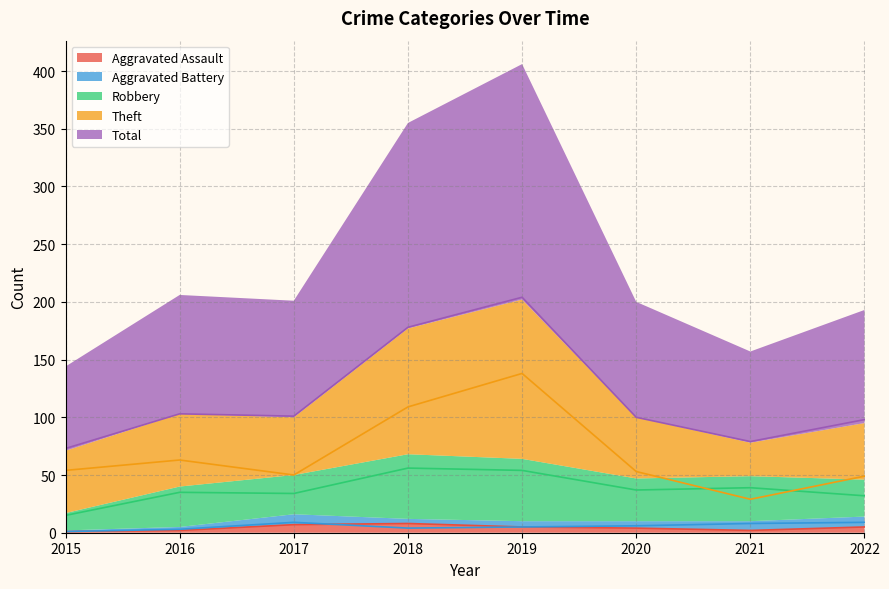

True or false: Aggravated Battery and Total cross at least once.

False